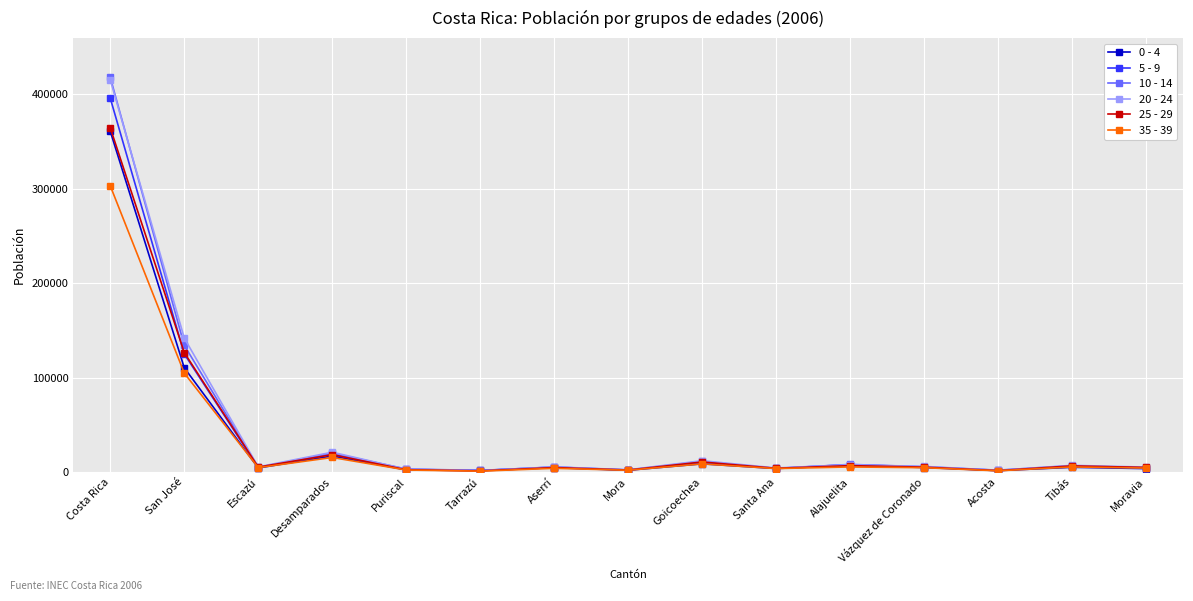

True or false: 35 - 39 has a value of 5413 at Tibás.

True